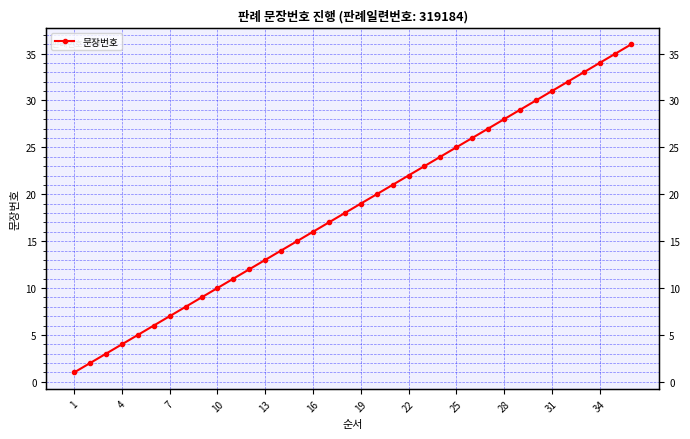

What is the greatest value displayed?

36